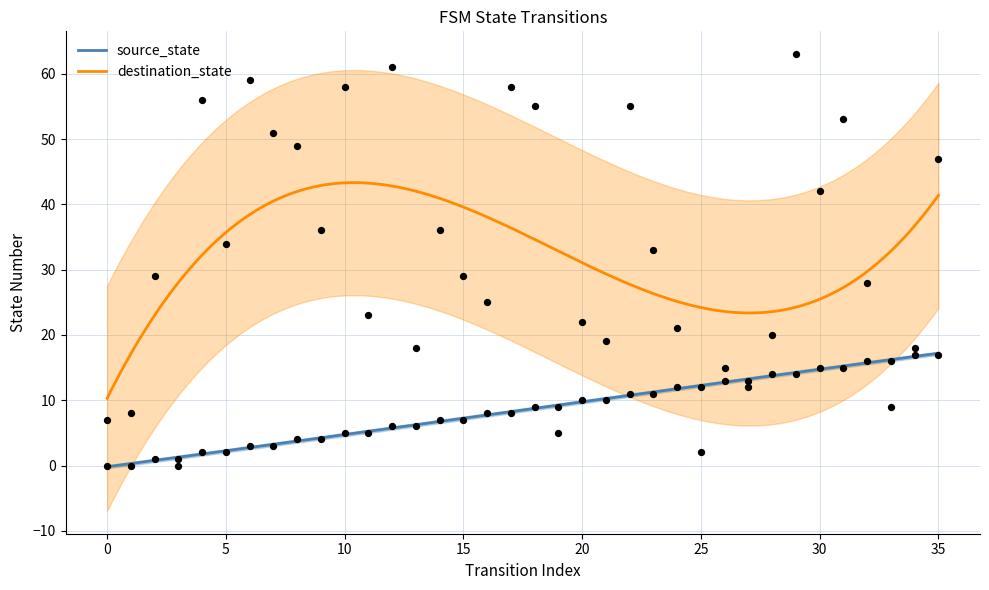

Which series has the widest spread of Y values?

destination_state